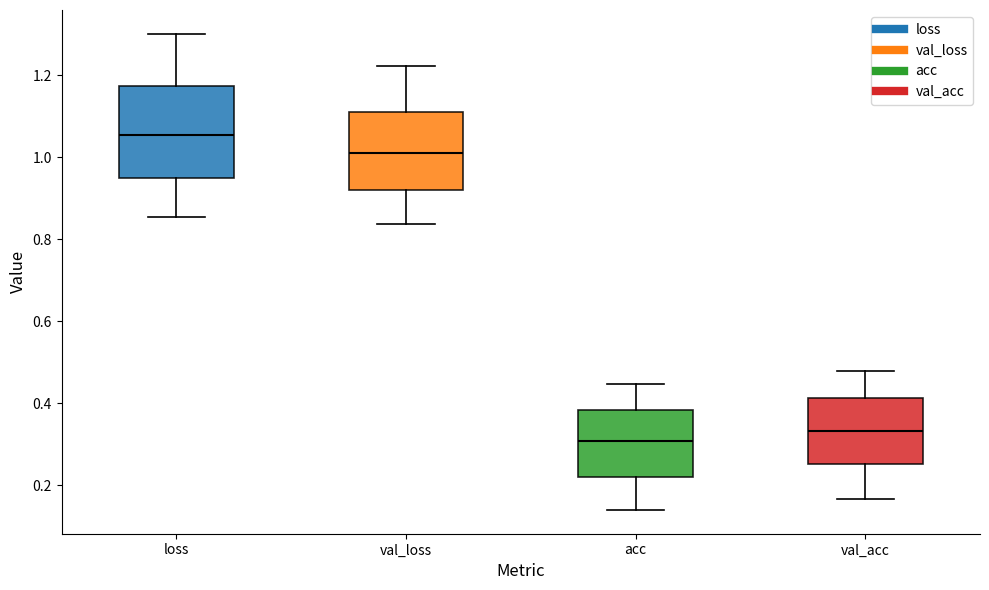

Where is the lower edge of the box for val_loss on the y-axis? The values are not printed on the chart, so give them approximately, as read against the axis.

0.92